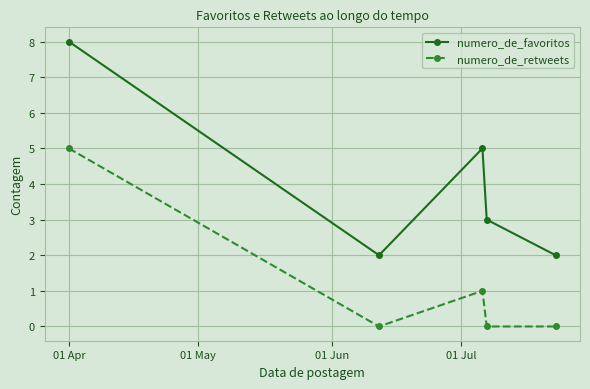

Which series has the largest total across all categories?

numero_de_favoritos